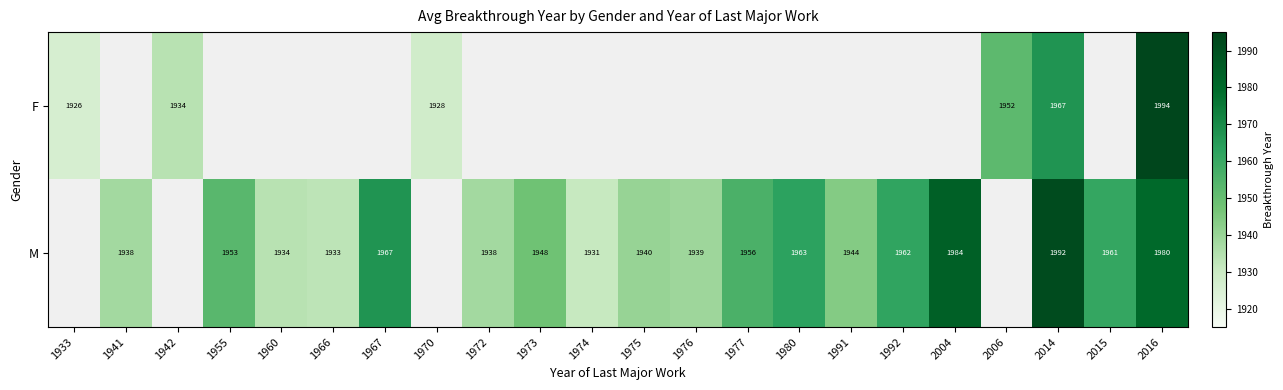

The F series shows 3261 at 1942. True or false?

False